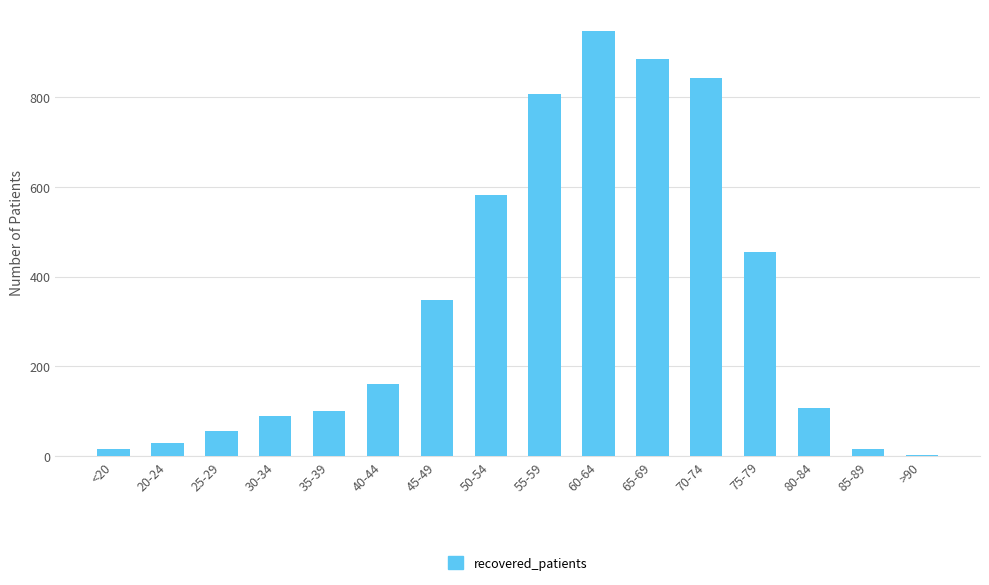

What is the label of the 7th bar from the left?

45-49